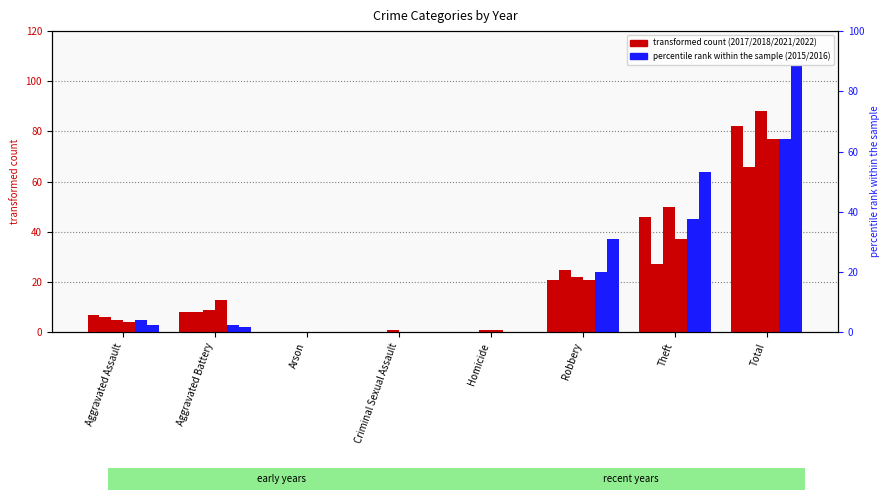

At which label does 2018 first exceed 9?

Robbery